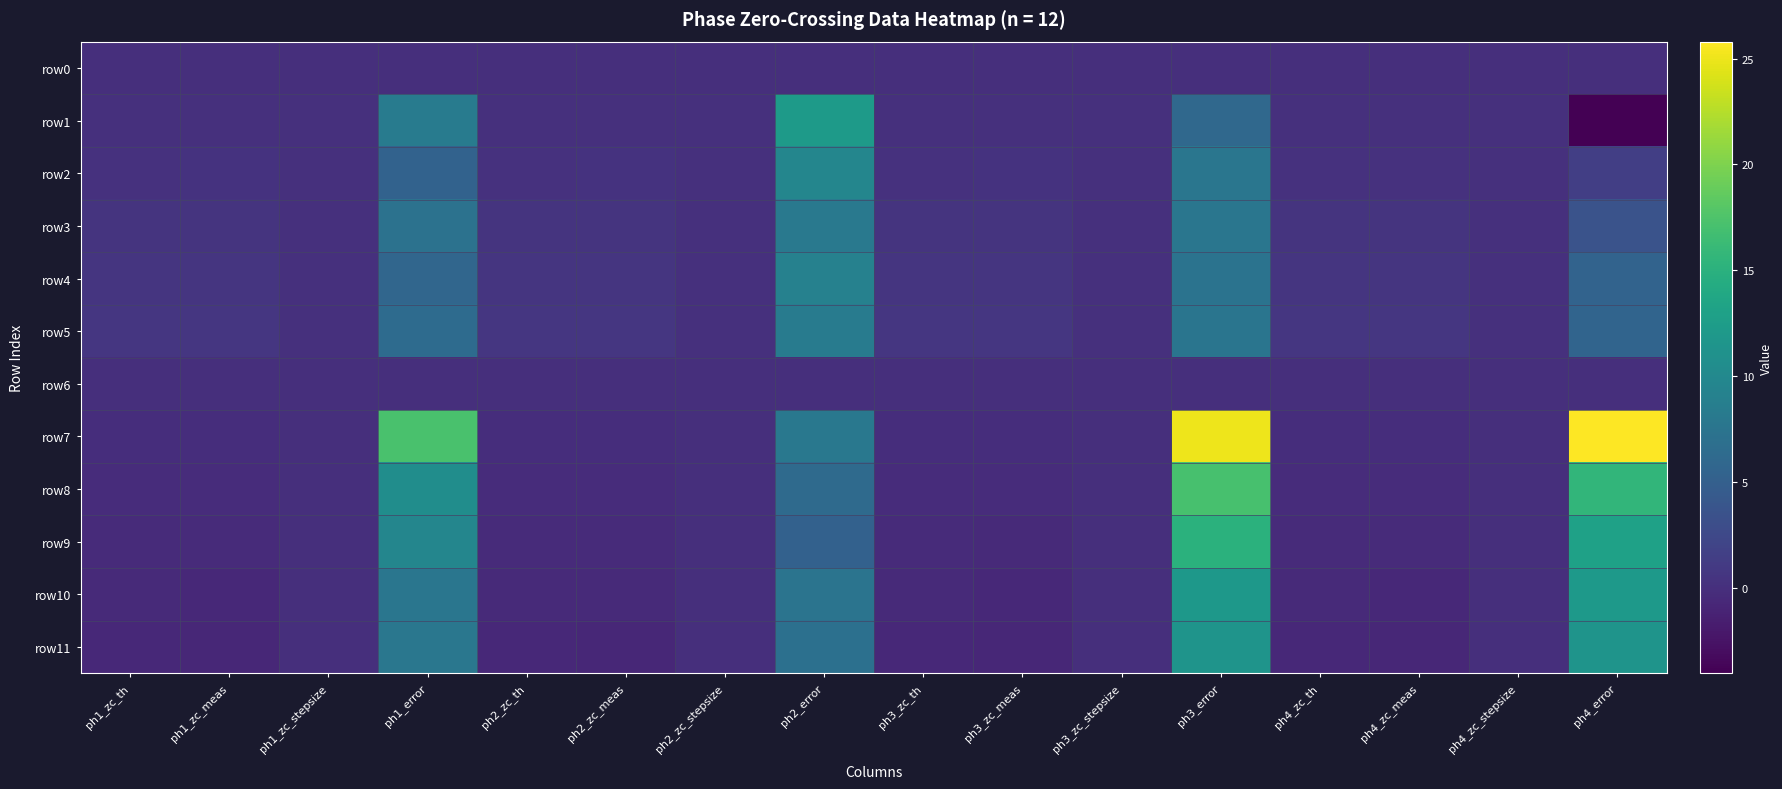

At which category is the sum across all series the highest?

ph3_error